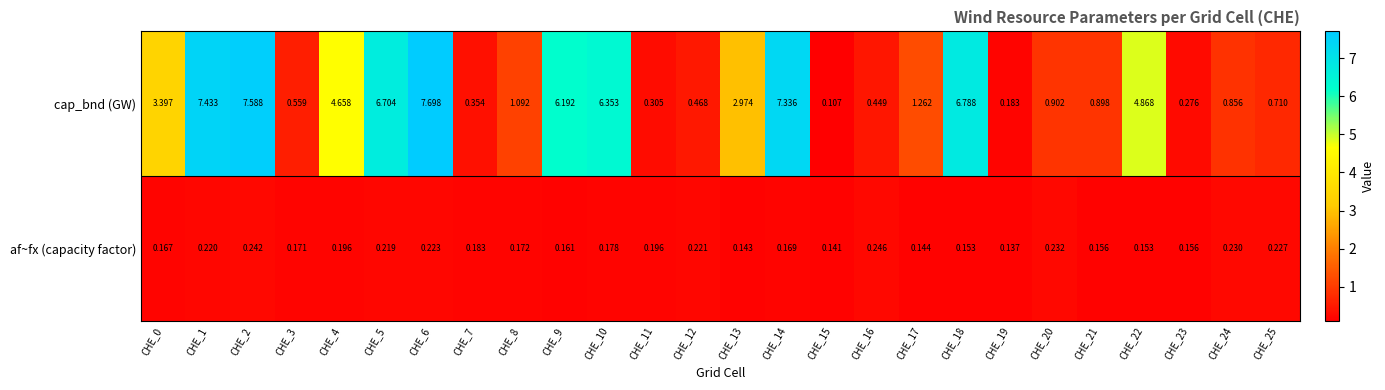

Which series has the largest total across all categories?

cap_bnd (GW)